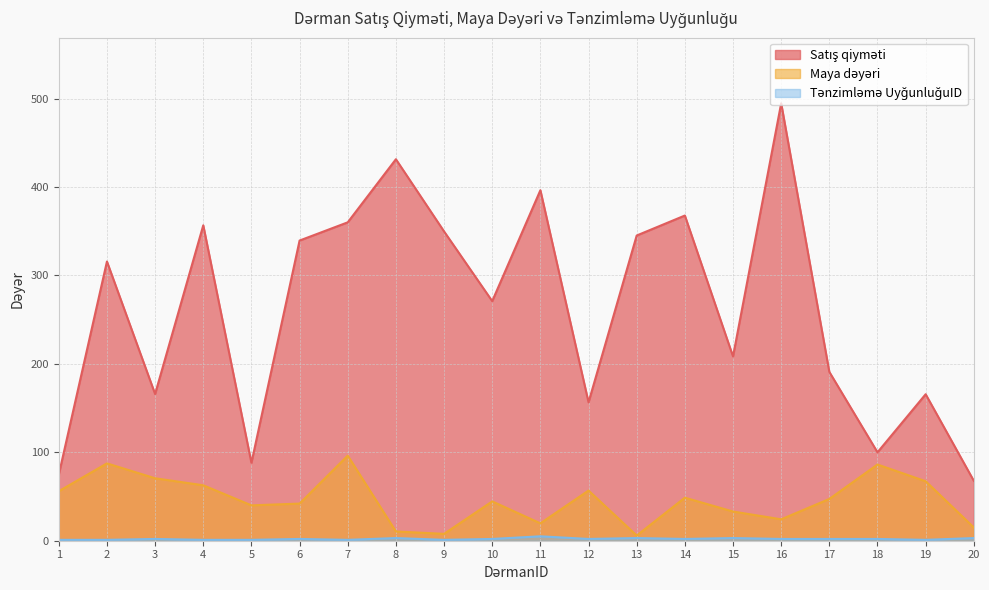

Which category has the lowest value across all series?

1